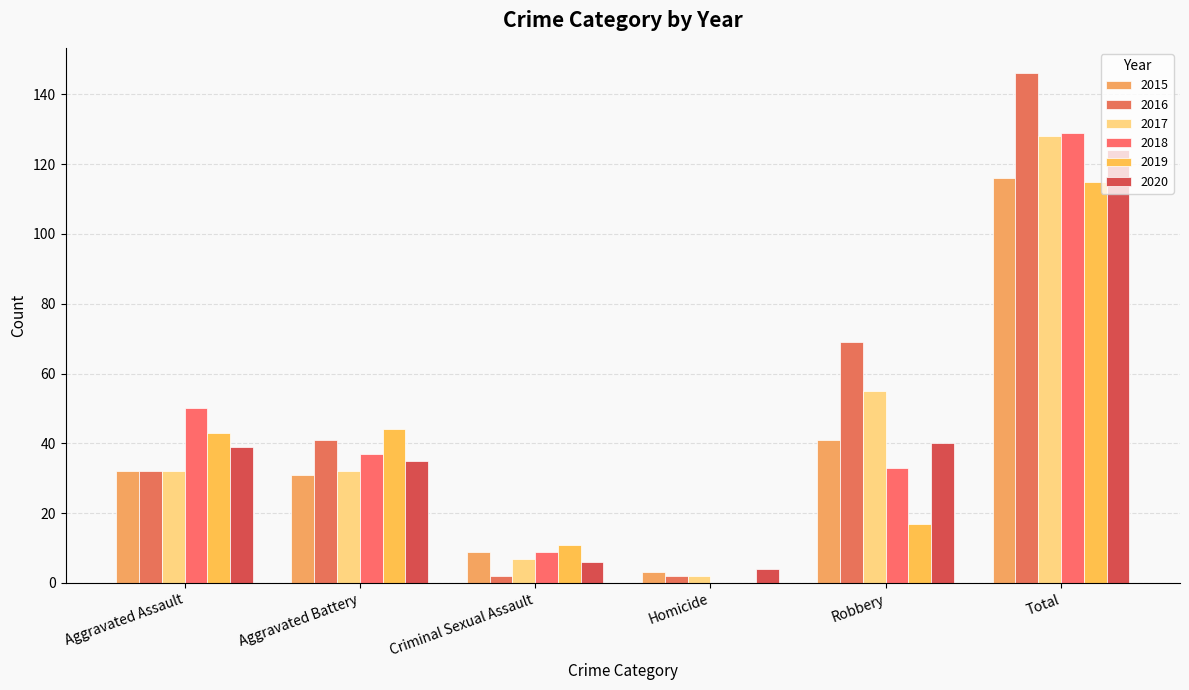

Are the bars horizontal?

No